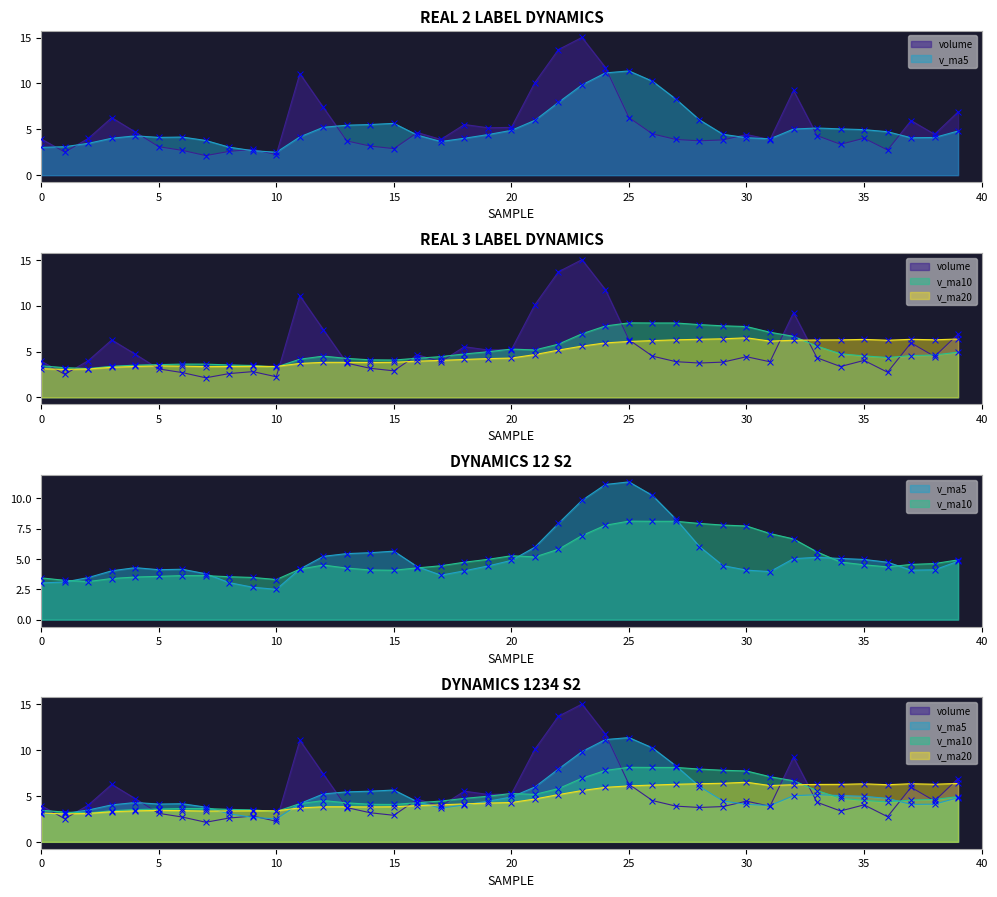

At how many categories does at least one series exceed 13?

2